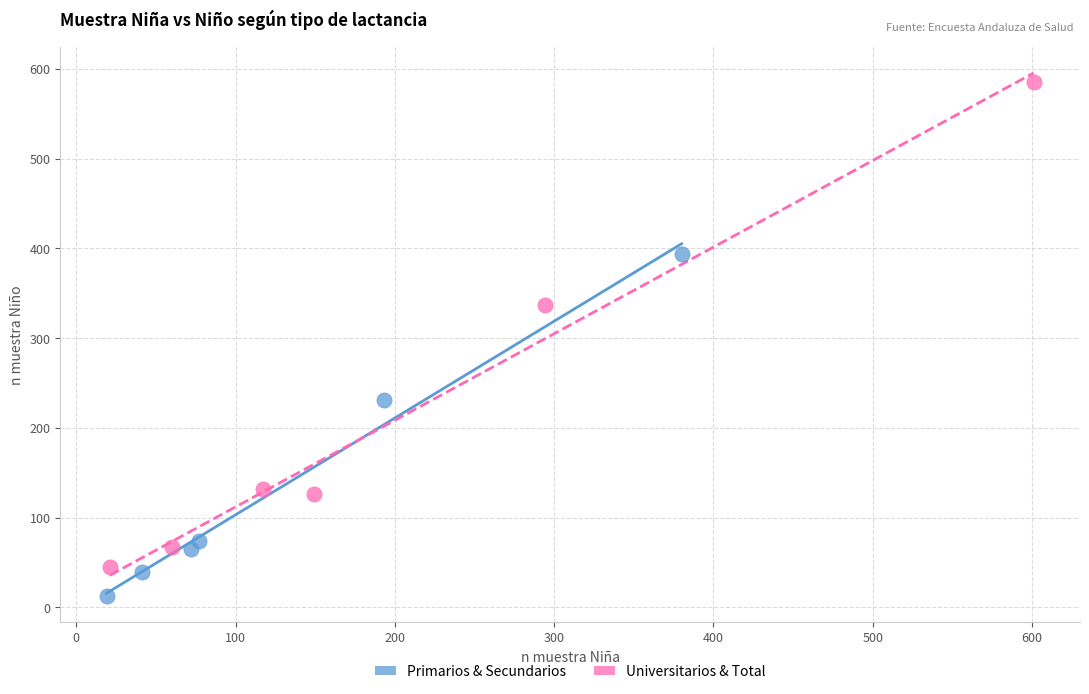

Which series reaches the minimum Y coordinate?

Primarios & Secundarios